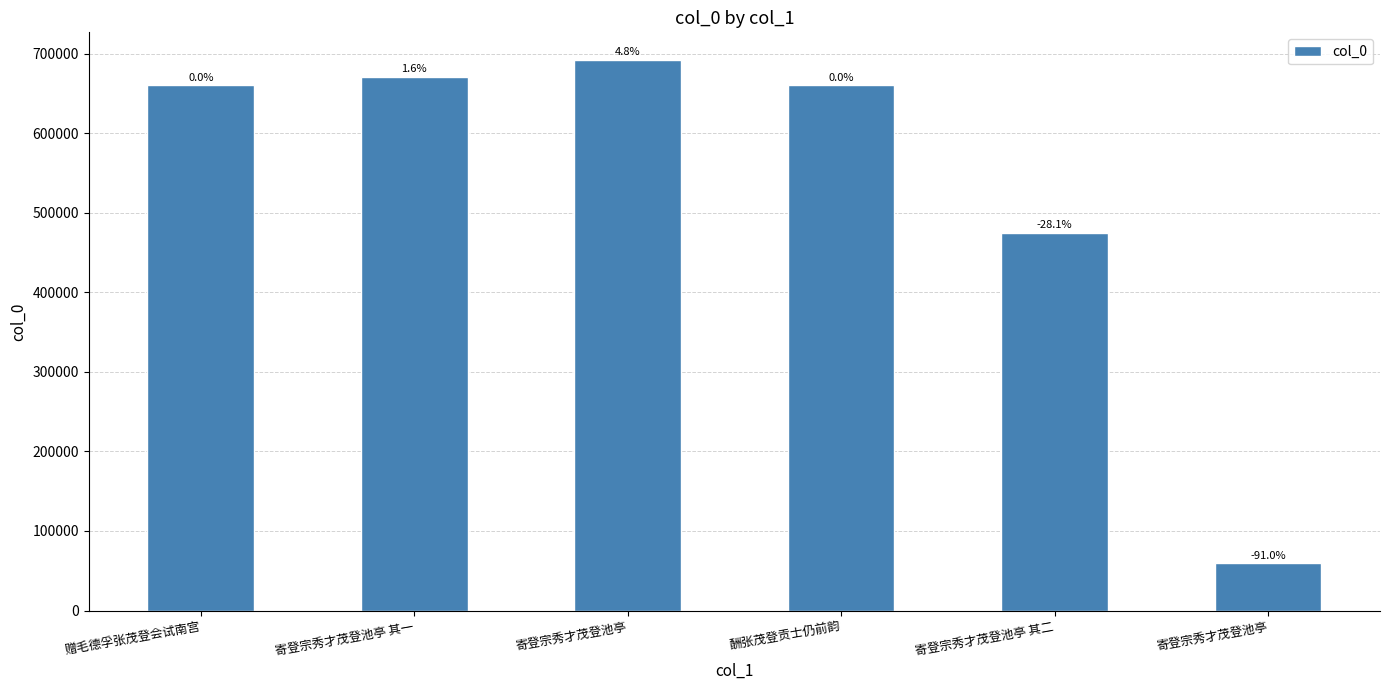

Where does the data first go above 660381?

寄登宗秀才茂登池亭 其一